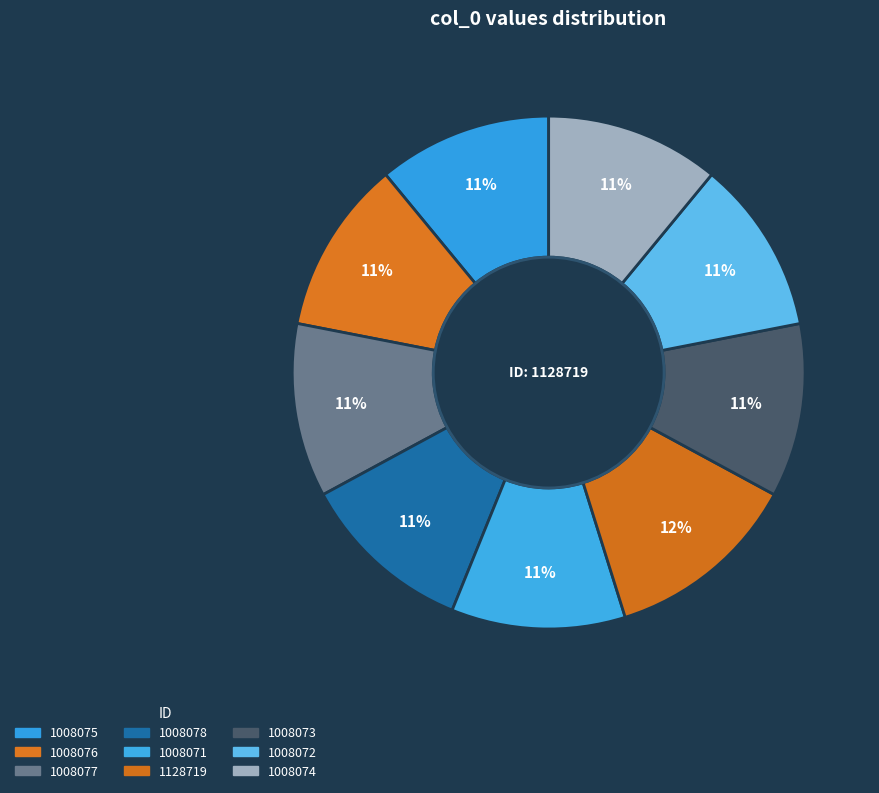

Count the number of slices in the pie.

9